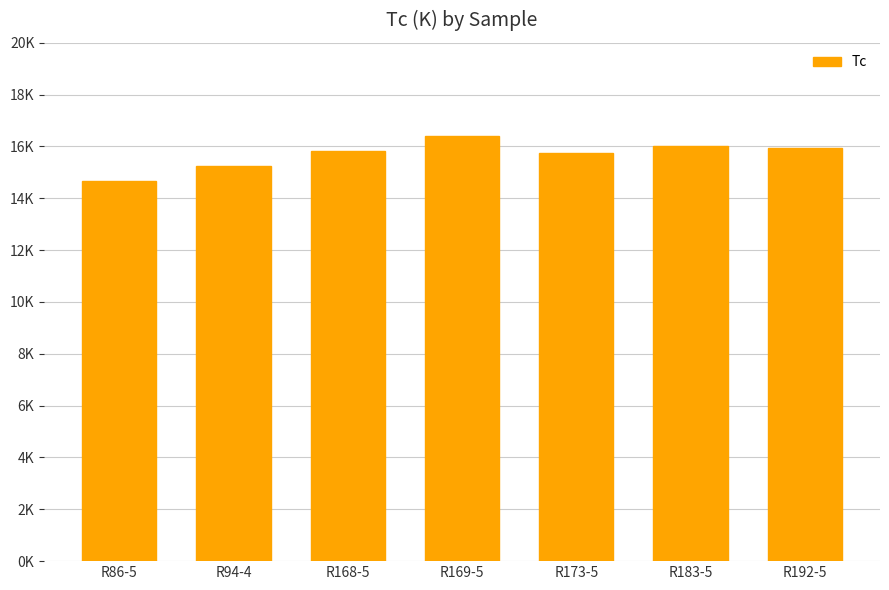

Reading left to right, transcribe all the data shown in this chart.

14.7	15.2	15.8	16.4	15.8	16.0	15.9